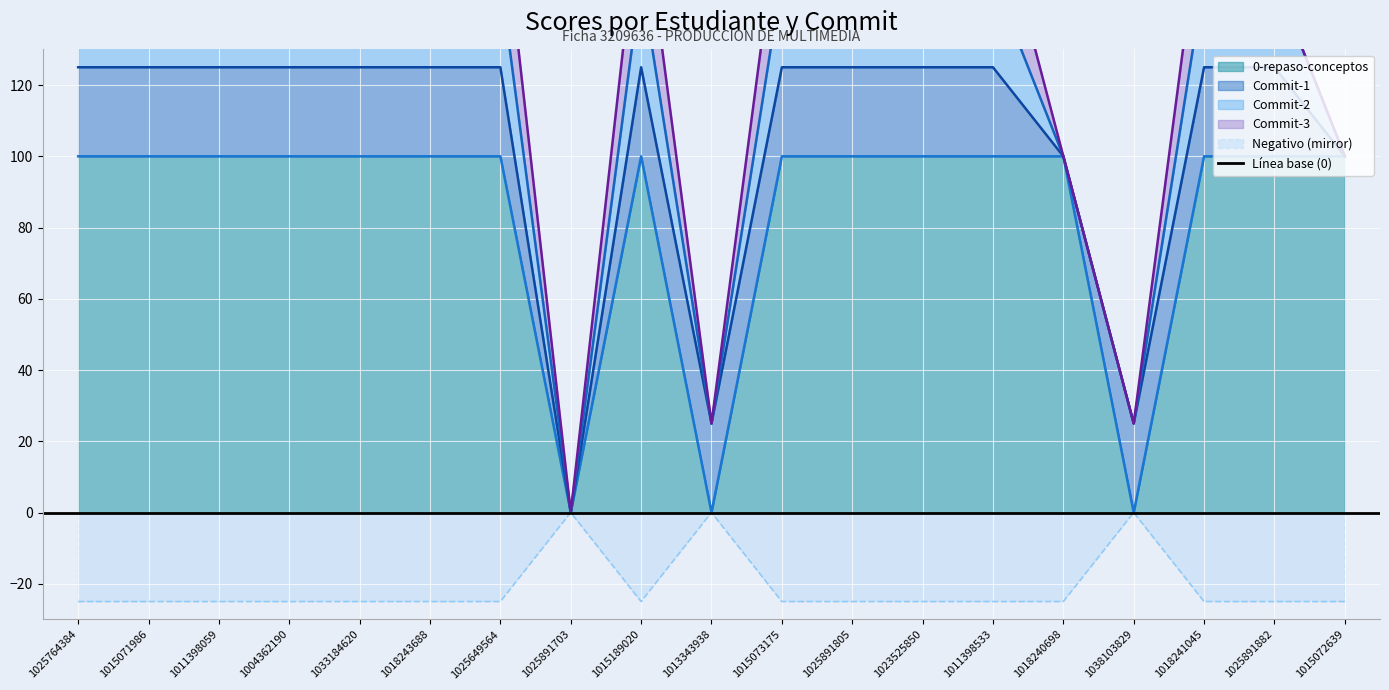

True or false: Commit-3 and 0-repaso-conceptos cross at least once.

False